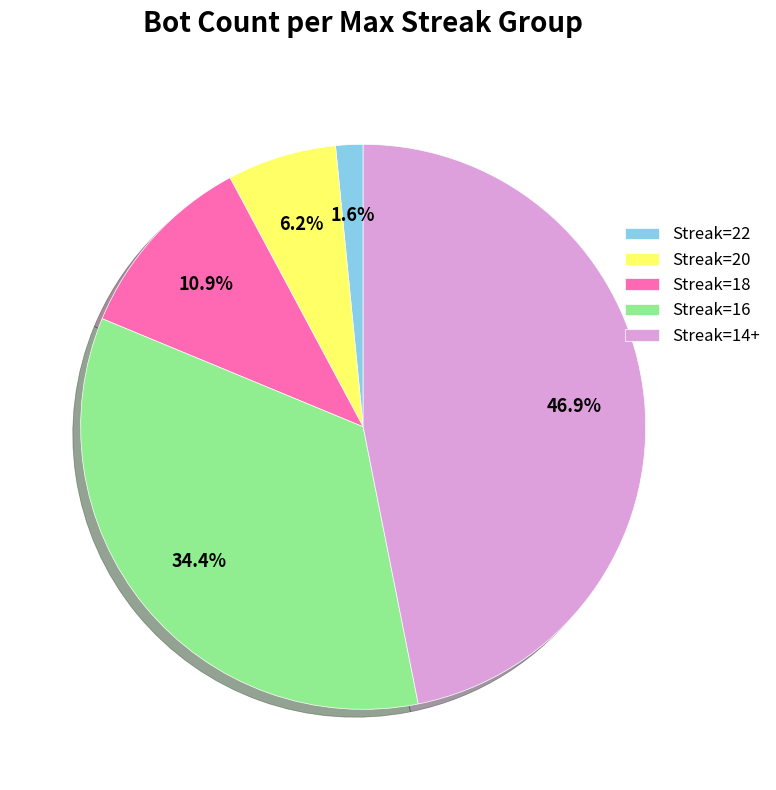

Which slice is the smallest?

Streak=22